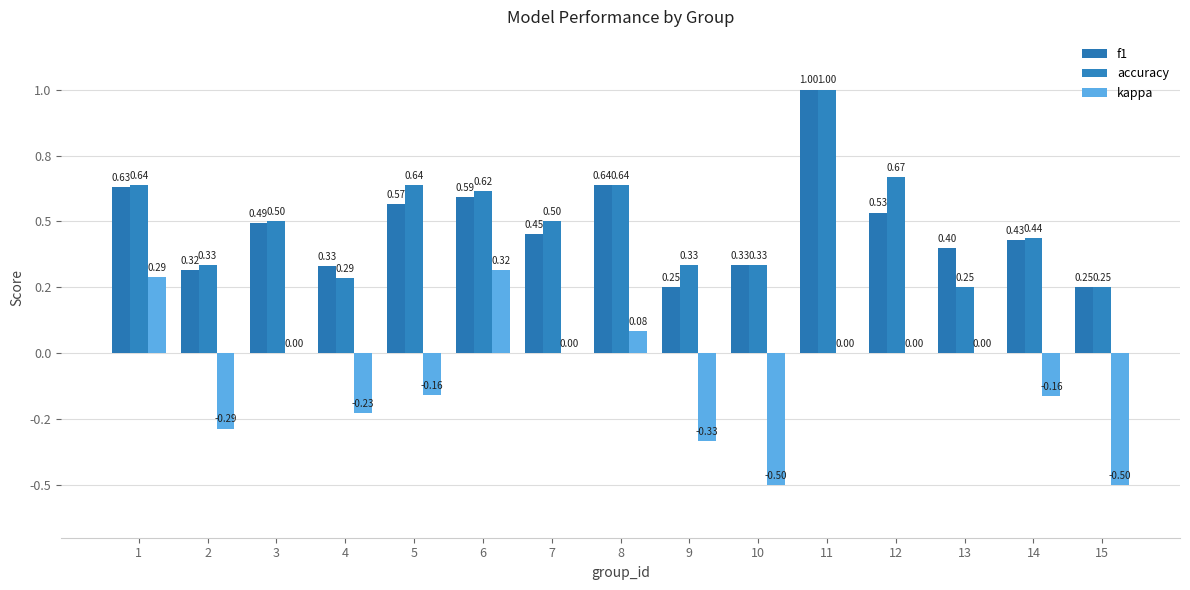

Which series changed the most between 7 and 11?

f1